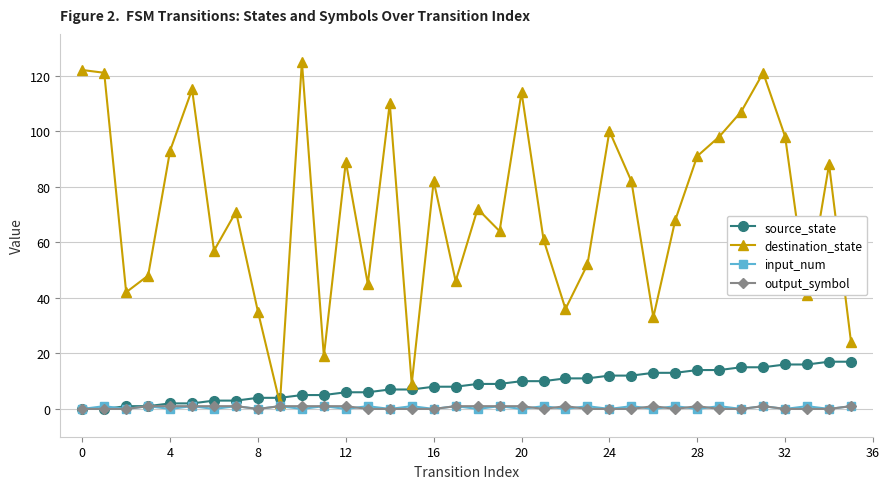

What is the difference between the maximum and second lowest values in the input_num series?

1